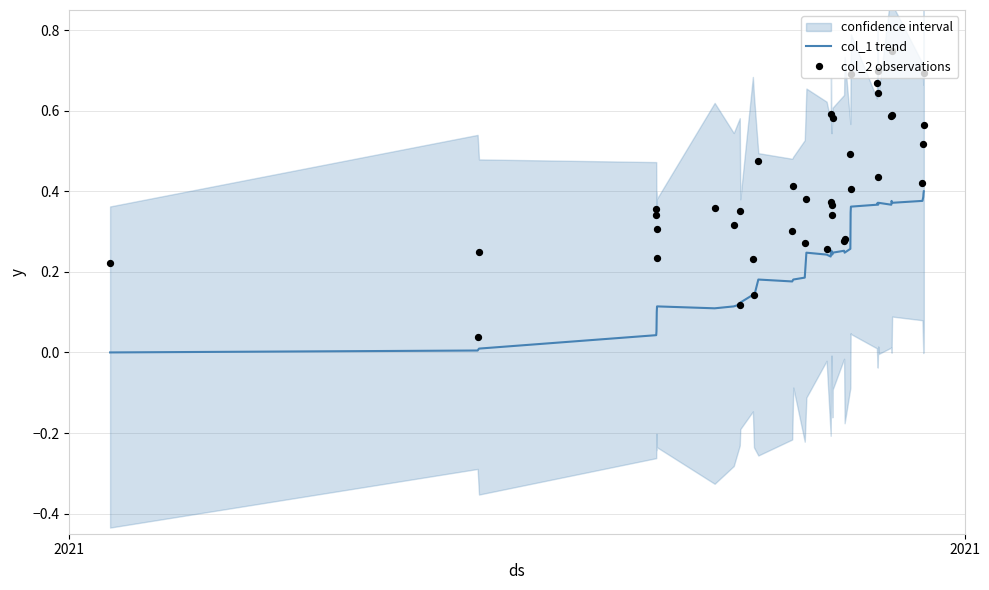

What are all the series names shown in the legend?

col_1 trend, col_2 observations